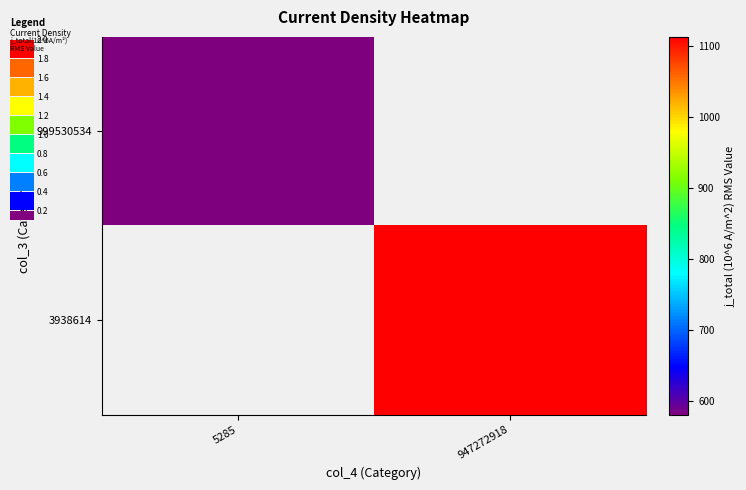

Which has a higher value, 5285 or 947272918?

947272918